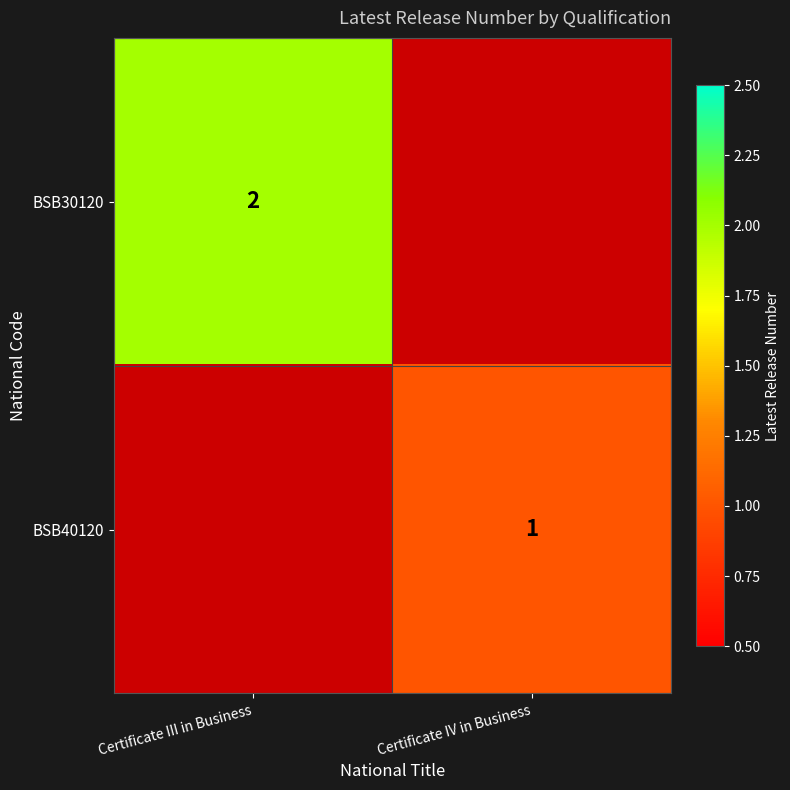

Is it true that BSB30120 equals 2 at Certificate III in Business?

True